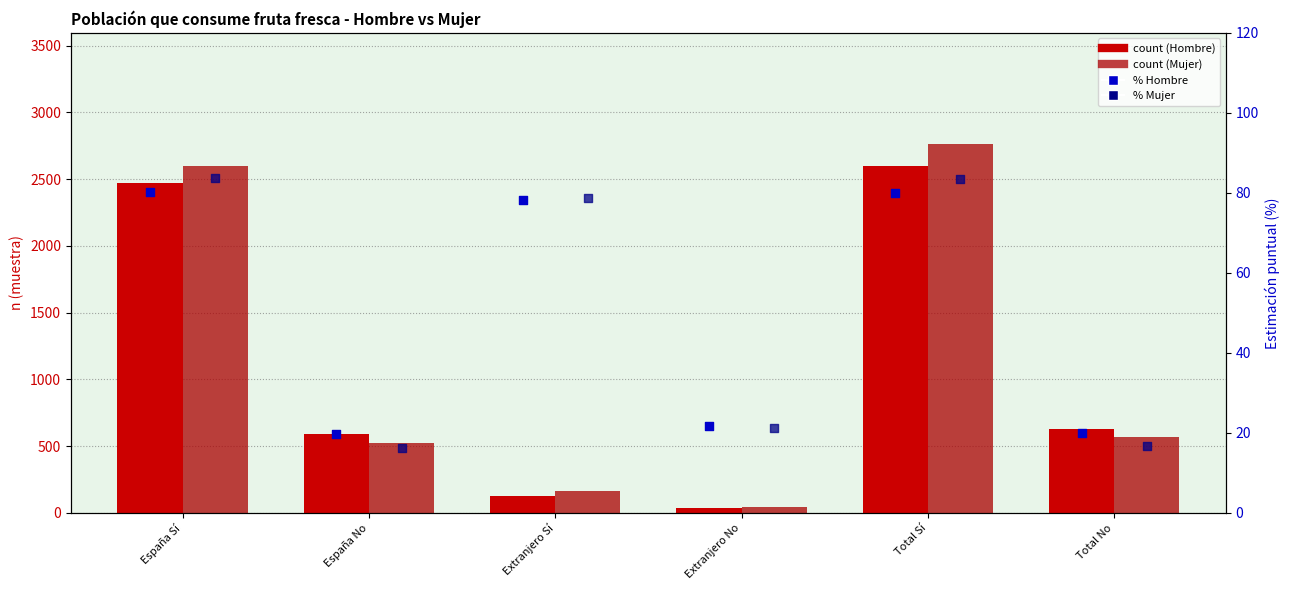

At which category is the sum across all series the highest?

Total Sí